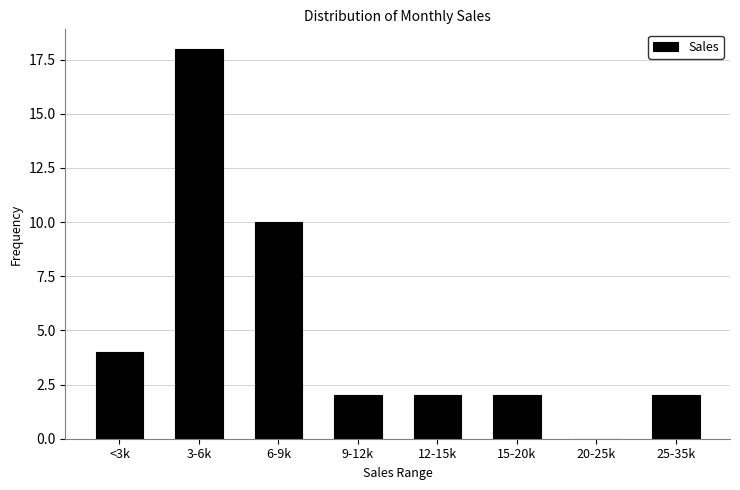

Reading left to right, transcribe all the data shown in this chart.

<3k=4	3-6k=18	6-9k=10	9-12k=2	12-15k=2	15-20k=2	20-25k=0	25-35k=2